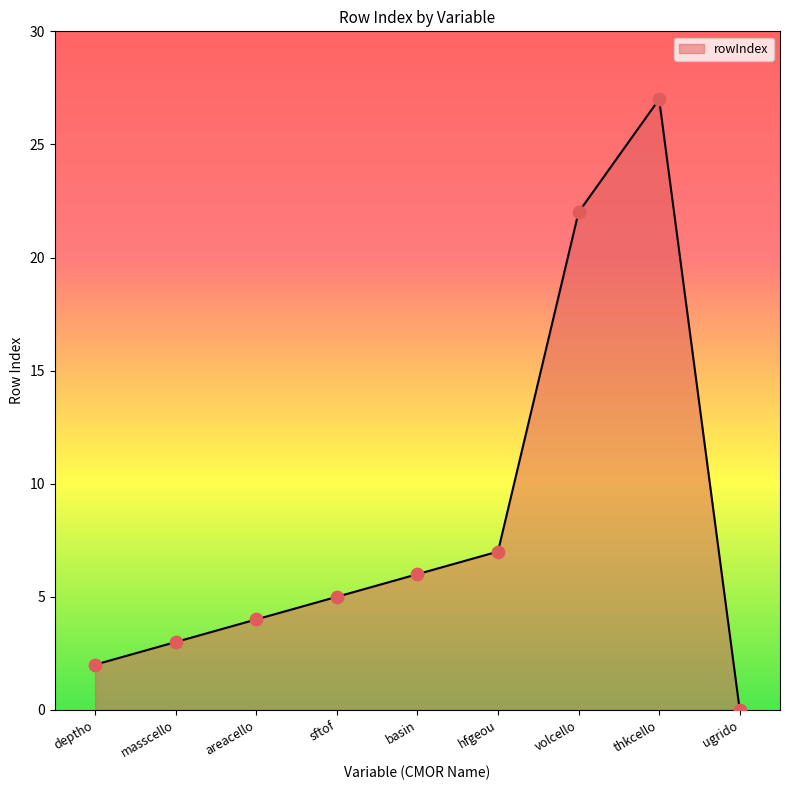

Approximately how many times larger is the value at volcello compared to deptho?

11.0